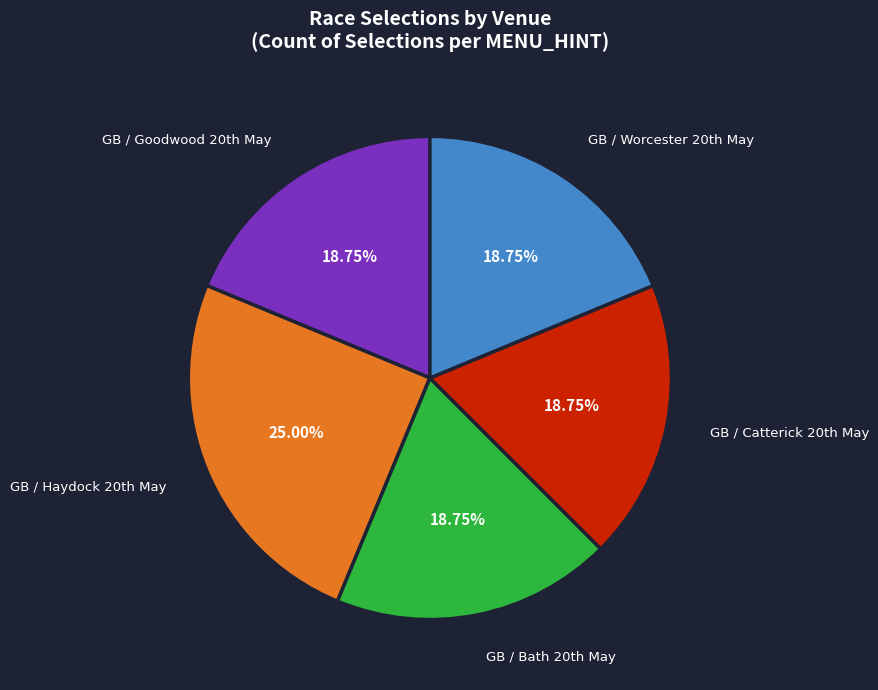

Does any single category account for the majority?

No